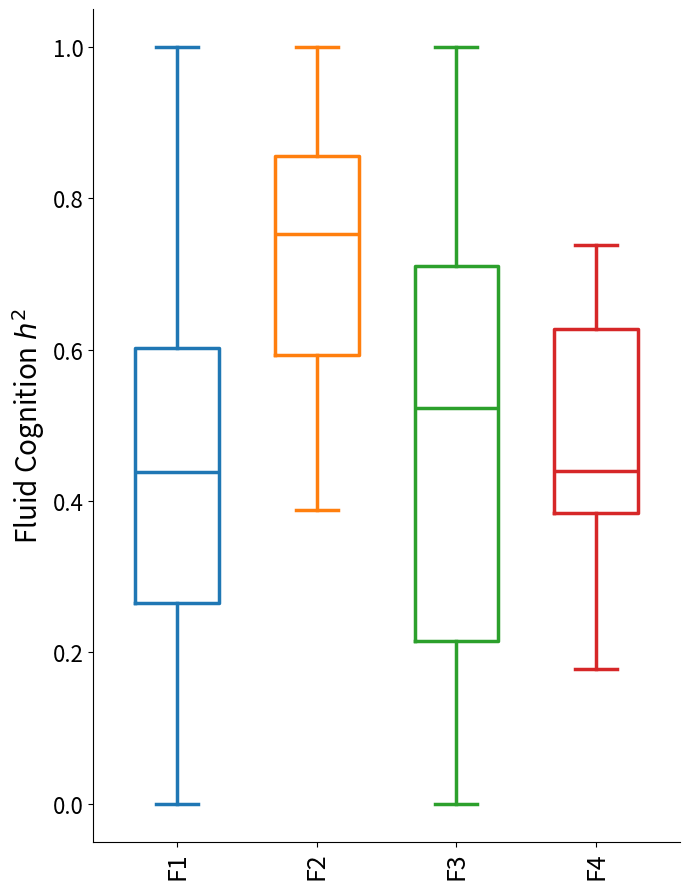

Reading left to right, transcribe this box plot: for each box, give where its median line is, the range the box spans, and where its two whiskers end, as read against the y-axis. The values are not printed on the chart, so give them approximately, as read against the axis.

F1: median 0.44, box 0.26 to 0.60, whiskers 0.00 to 1.00
F2: median 0.76, box 0.60 to 0.86, whiskers 0.38 to 1.00
F3: median 0.52, box 0.22 to 0.72, whiskers 0.00 to 1.00
F4: median 0.44, box 0.38 to 0.62, whiskers 0.18 to 0.74